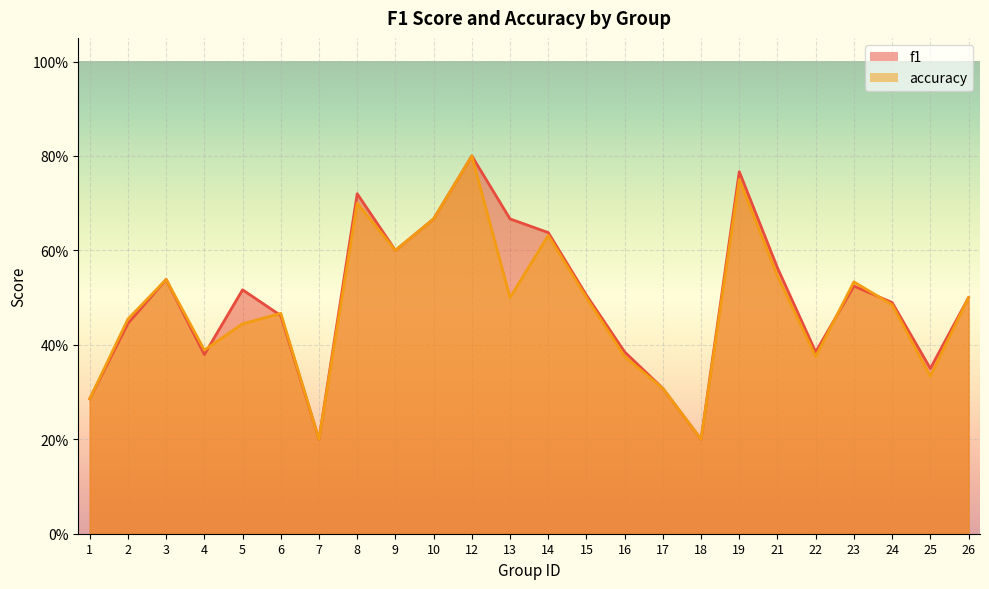

Which series has the widest spread of values?

f1